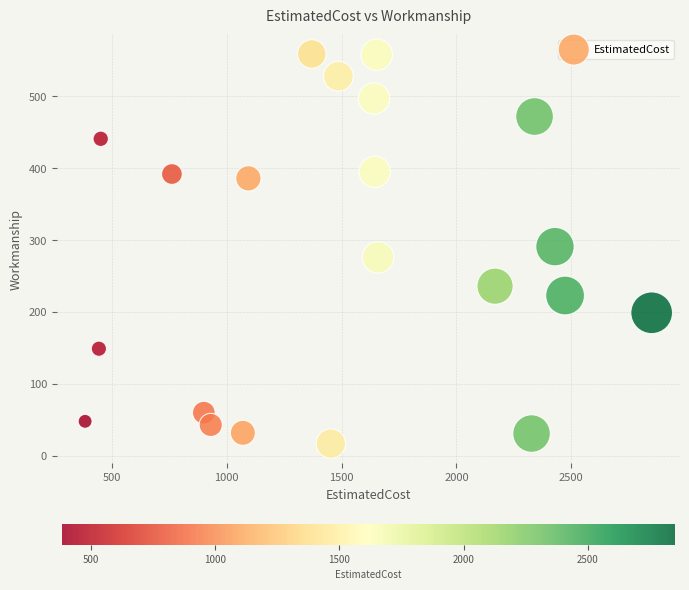

What is the range of Y values (max minus min)?

542